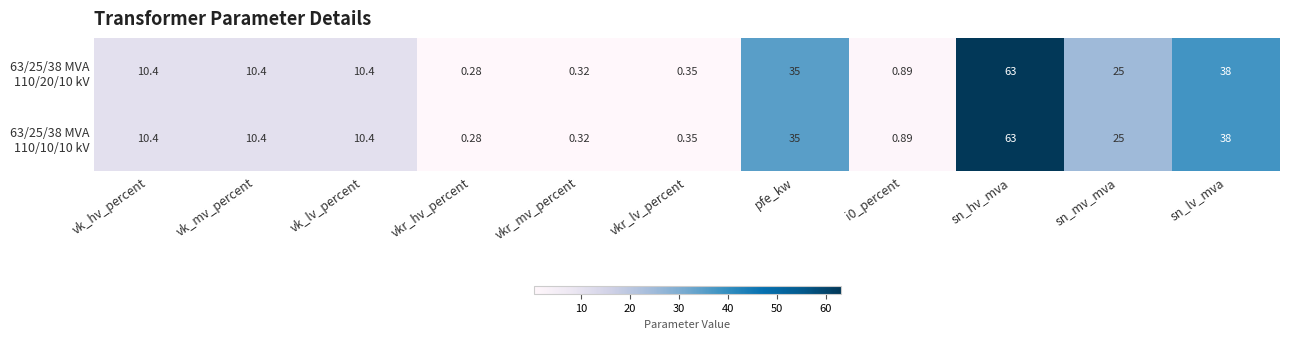

At which category is the sum across all series the highest?

sn_hv_mva